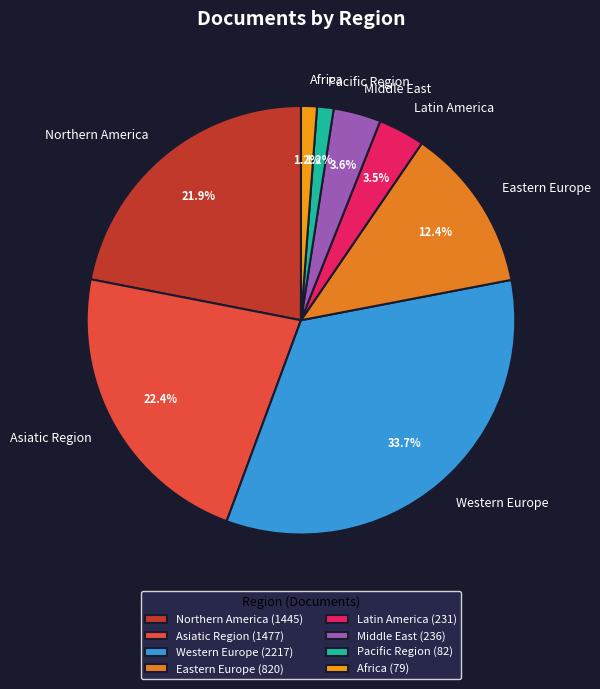

Is the sum of Latin America and Western Europe greater than half?

No